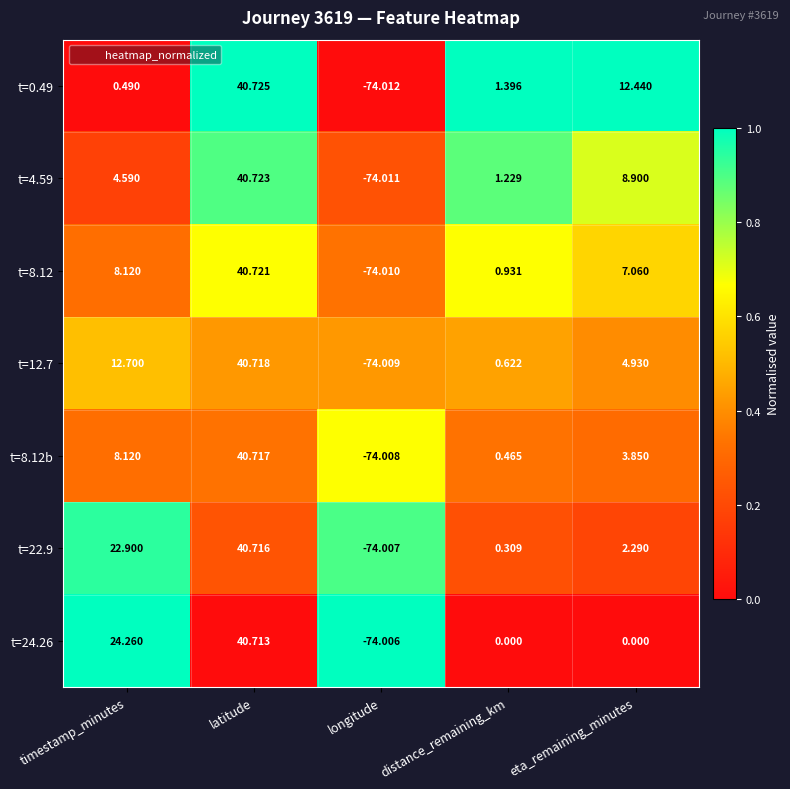

Where does the t=24.26 series first go above 0?

timestamp_minutes